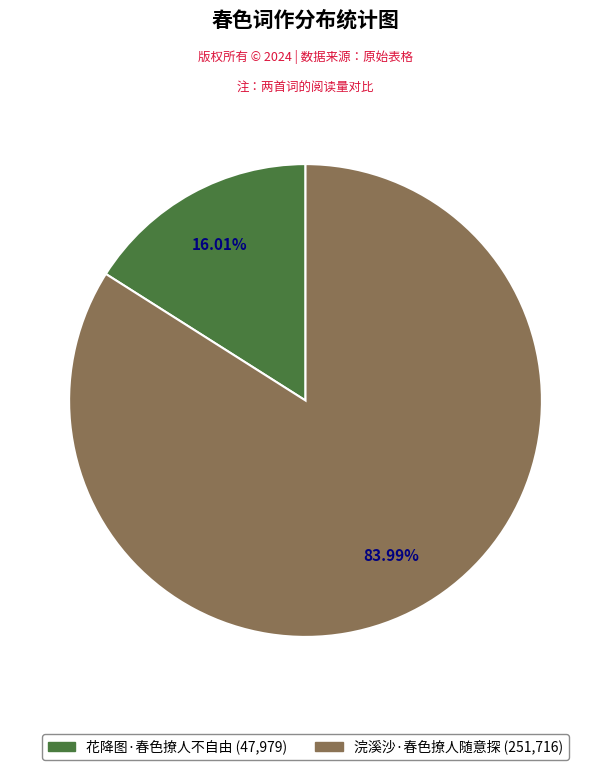

What percentage is the 花降图·春色撩人不自由 slice, to the nearest percent?

16%